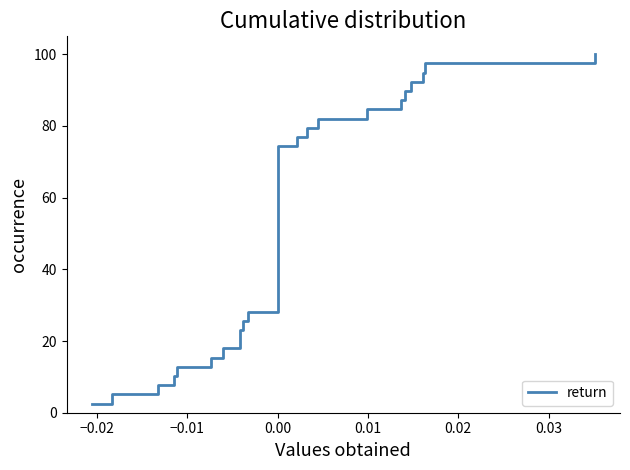

What is the smallest value displayed?

2.6